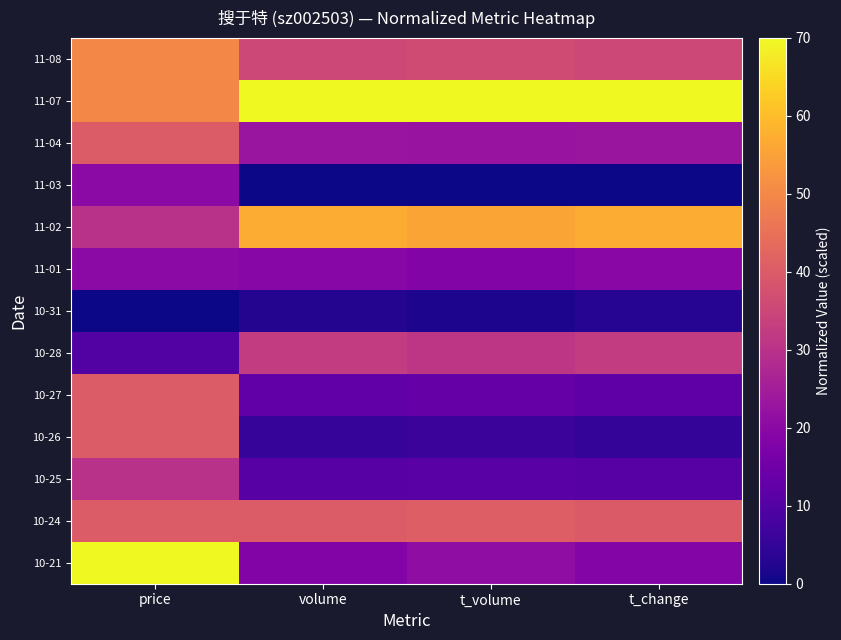

What is the spread (max minus min) of values at price?

70.0